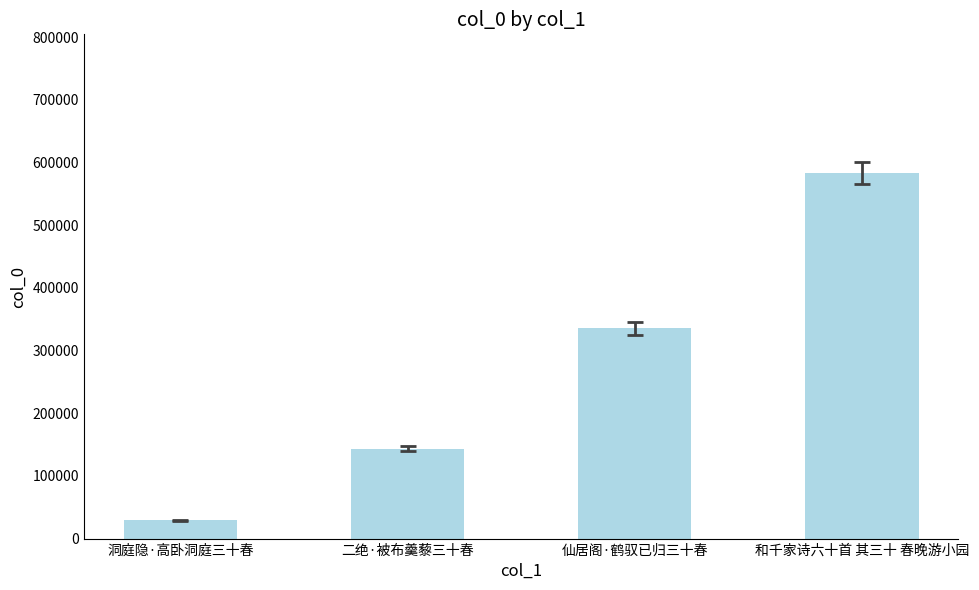

Reading left to right, extract all data points from this chart.

洞庭隐·高卧洞庭三十春=29052	二绝·被布羹藜三十春=143578	仙居阁·鹤驭已归三十春=335373	和千家诗六十首 其三十 春晚游小园=582804